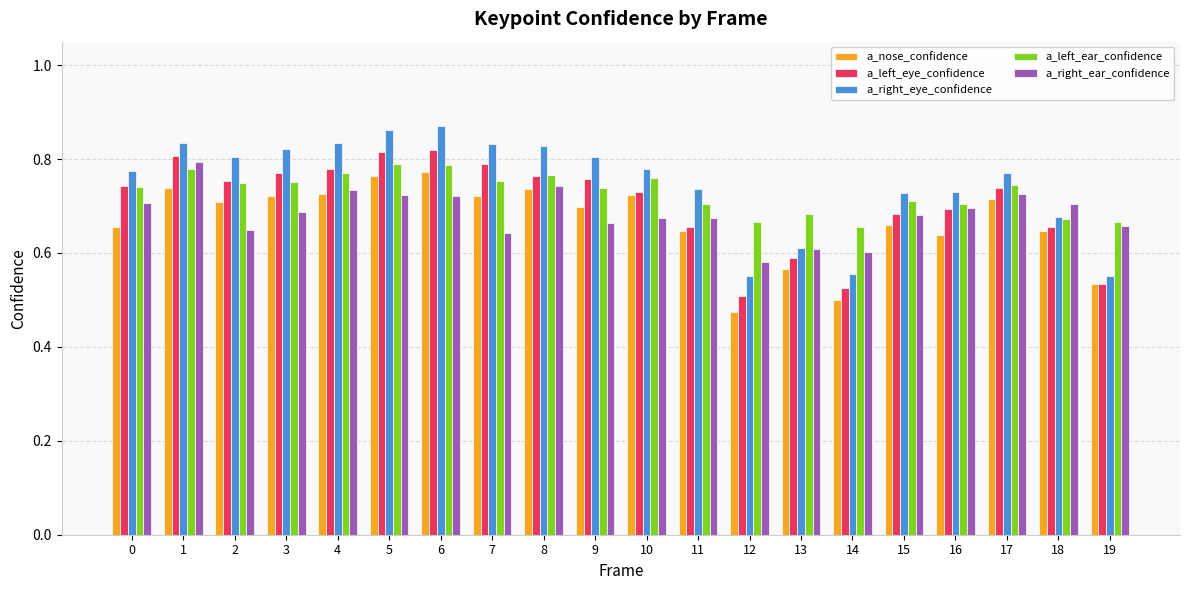

Is the value of a_left_ear_confidence at 8 greater than the value of a_nose_confidence at 7?

Yes